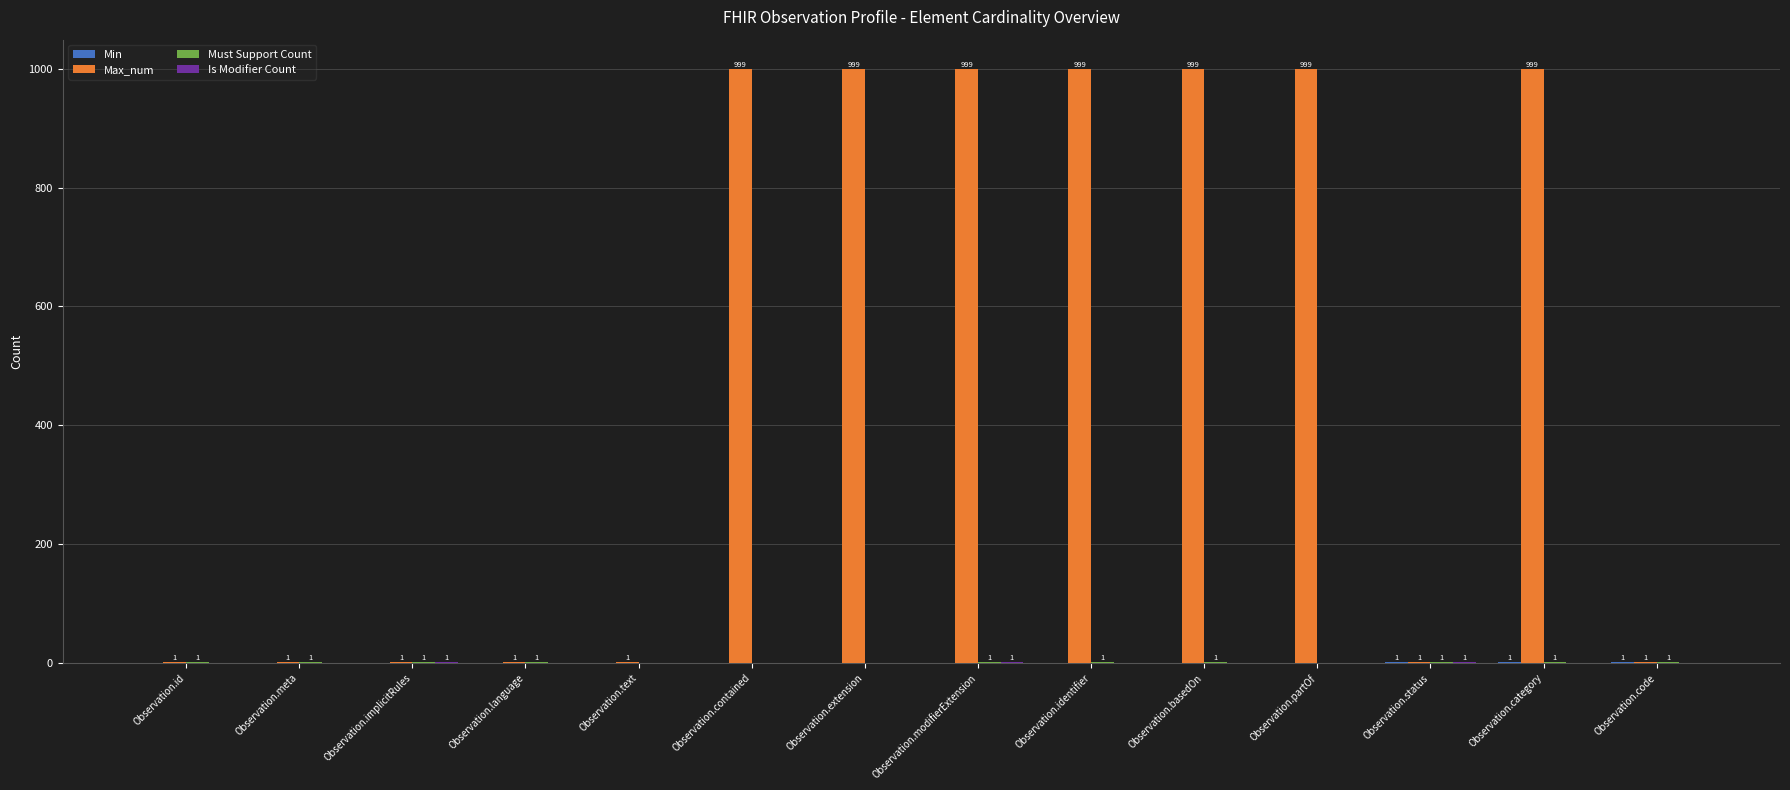

Between Observation.contained and Observation.code, which series saw the biggest shift?

Max_num